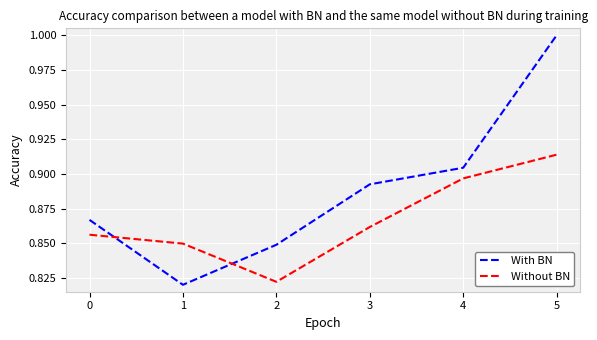

Is the value of Without BN at 4 greater than the value of With BN at 0?

Yes